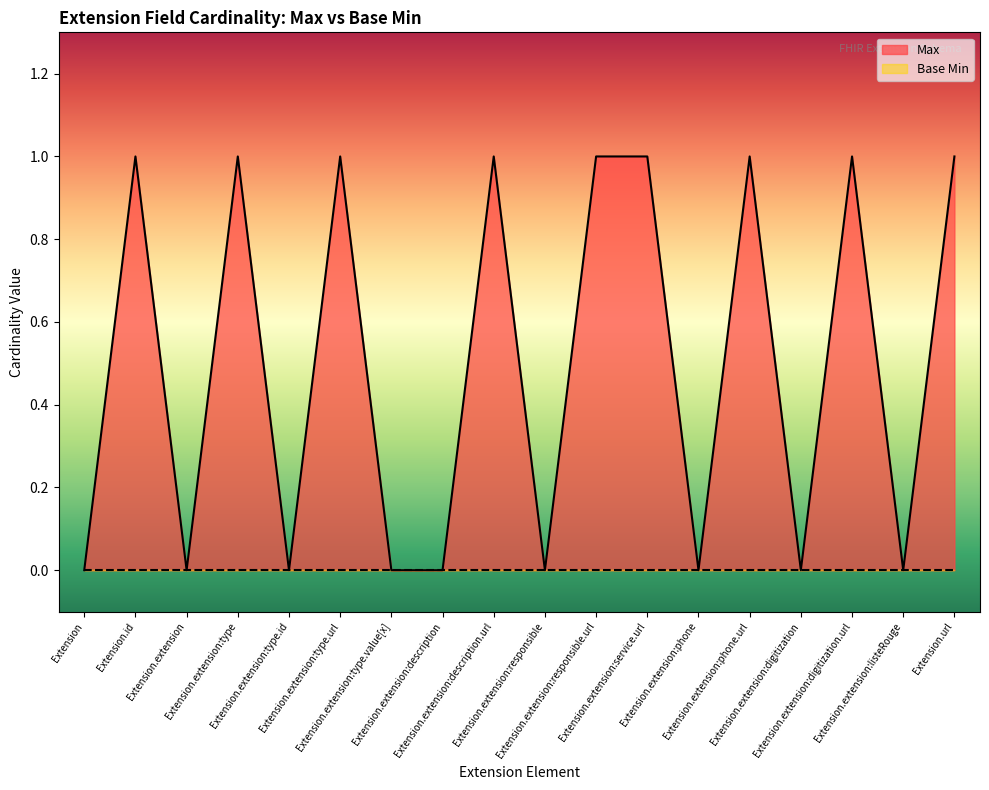

How many values are above zero?

9